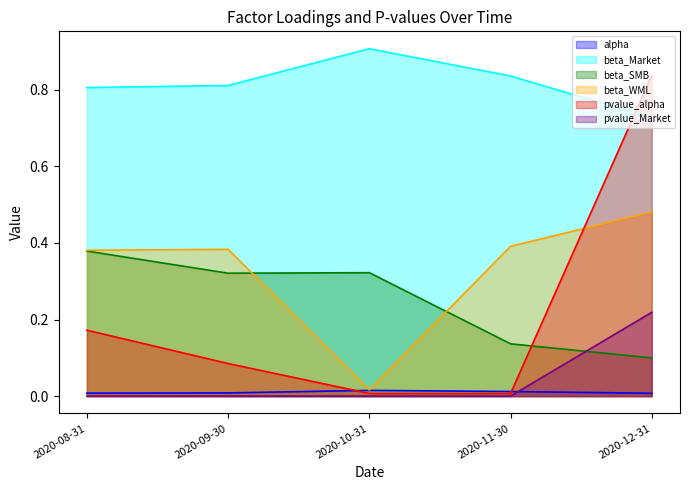

What is the difference between the highest and lowest values at 2020-09-30?

0.8